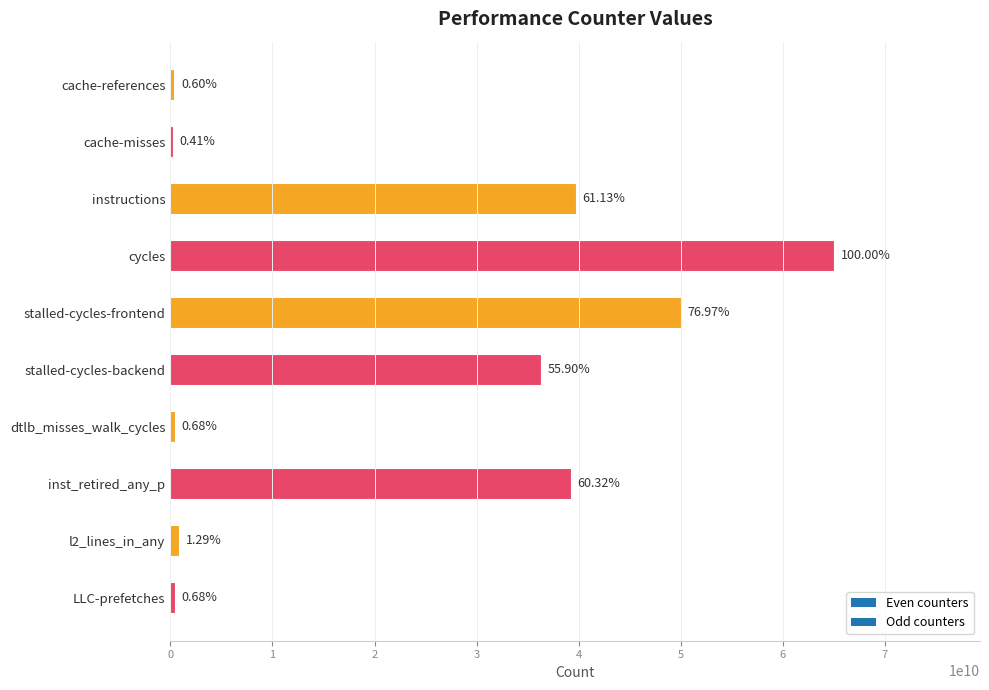

Which has a higher value, inst_retired_any_p or stalled-cycles-backend?

inst_retired_any_p